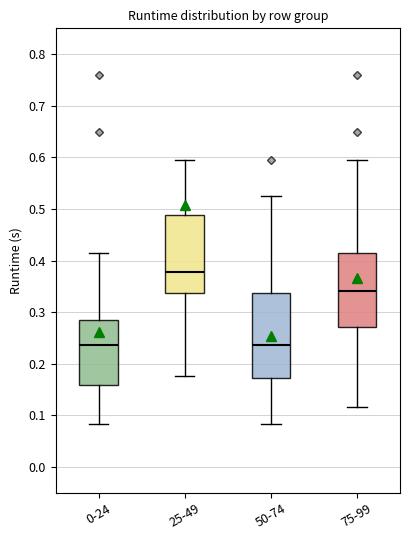

Reading left to right, transcribe this box plot: for each box, give where its median line is, the range the box spans, and where its two whiskers end, as read against the y-axis. The values are not printed on the chart, so give them approximately, as read against the axis.

0-24: median 0.24, box 0.16 to 0.28, whiskers 0.08 to 0.41
25-49: median 0.38, box 0.34 to 0.49, whiskers 0.18 to 0.59
50-74: median 0.24, box 0.17 to 0.34, whiskers 0.08 to 0.53
75-99: median 0.34, box 0.27 to 0.41, whiskers 0.12 to 0.59